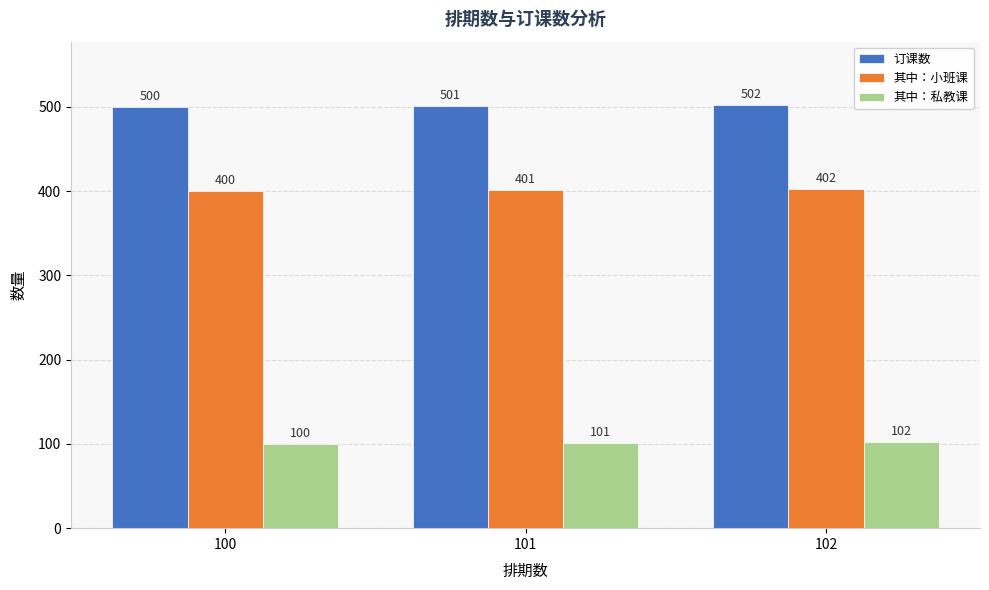

Count the 订课数 values in the range 500 to 502.

3